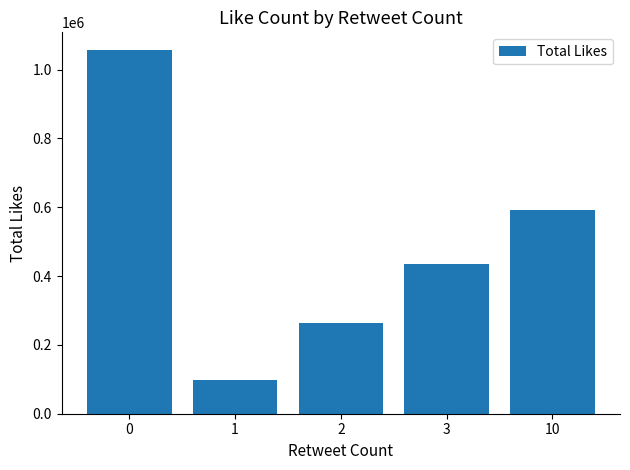

Which has a higher value, 1 or 3?

3